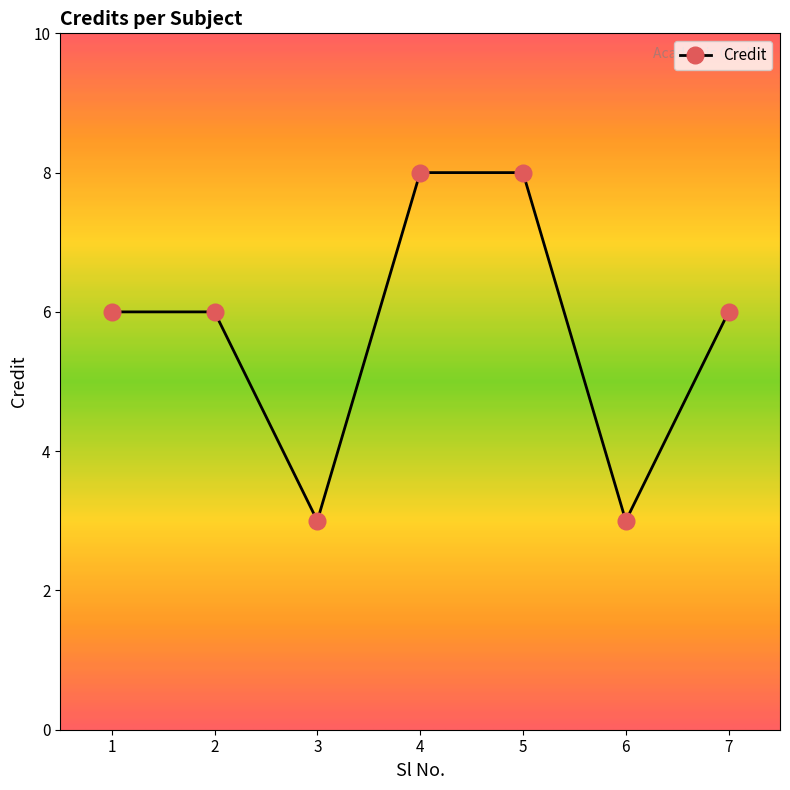

Reading right to left, transcribe all the data shown in this chart.

7=6	6=3	5=8	4=8	3=3	2=6	1=6